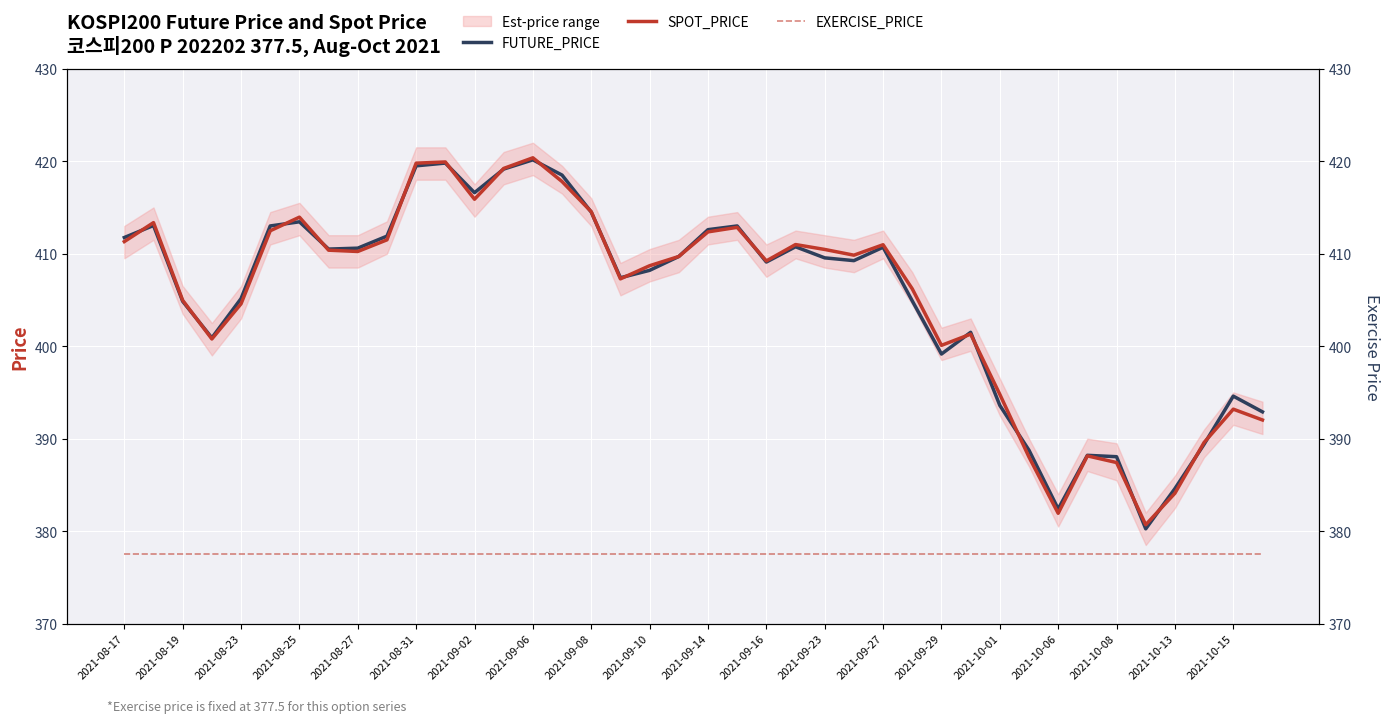

What is the minimum value for SPOT_PRICE?

380.7